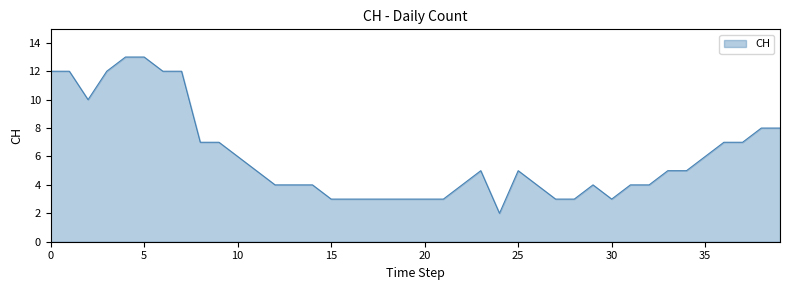

What is the maximum value shown in the chart?

13